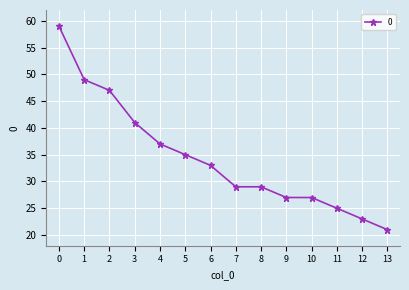

What is the ratio of the value at 0 to the value at 10?

2.2